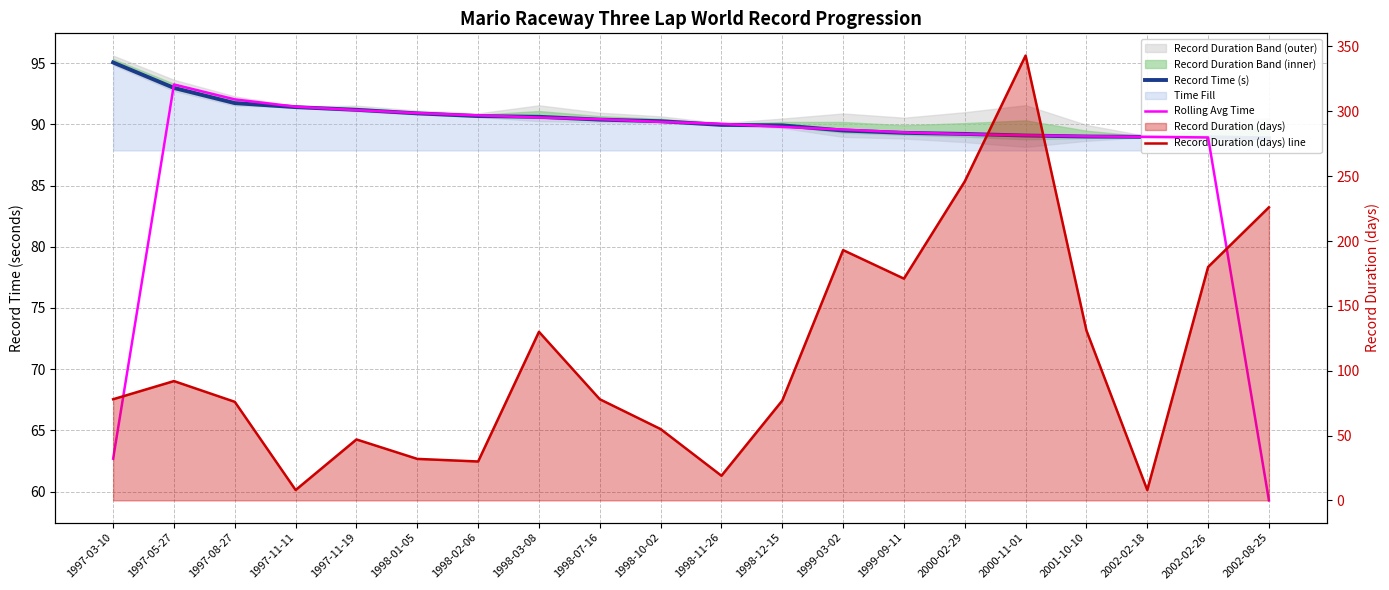

What is the total value across all series at 2002-02-18?

186.0